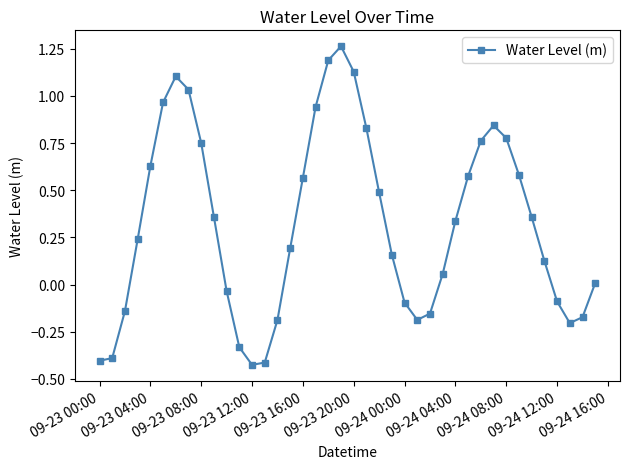

Does the chart have visible grid lines?

No